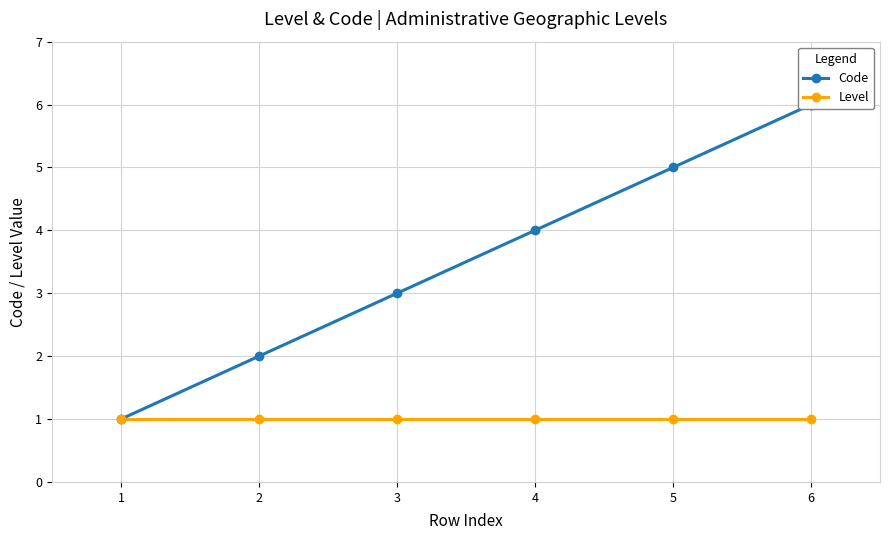

What is the approximate value of Level at 4?

1